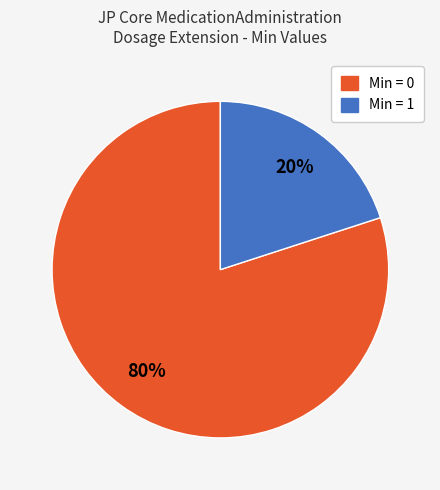

How many slices are in this pie chart?

2